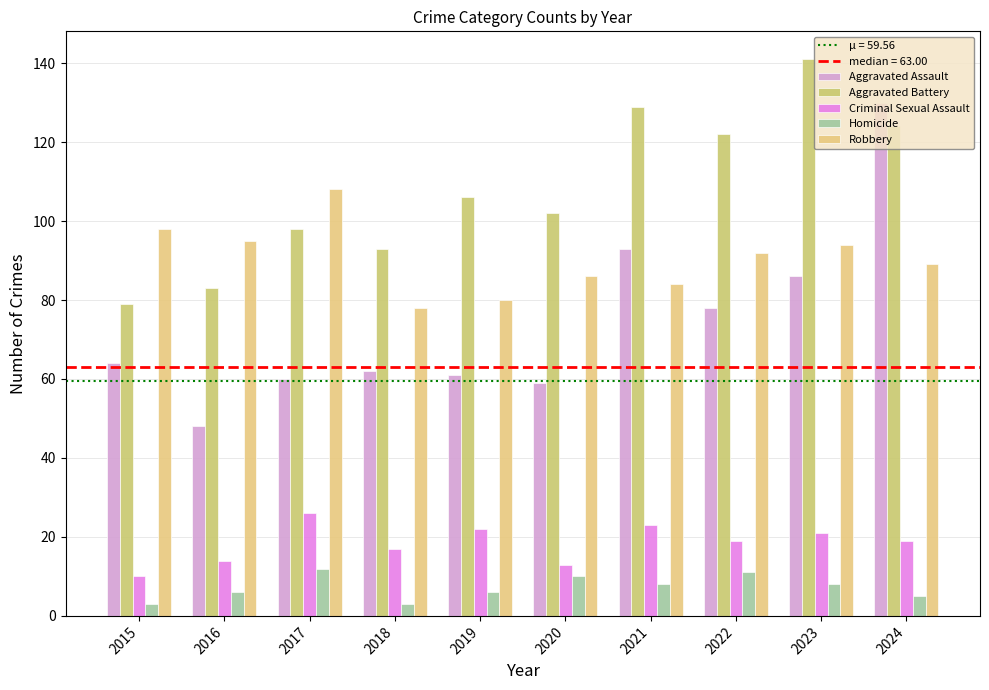

Where is Criminal Sexual Assault nearest to the value 18?

2018